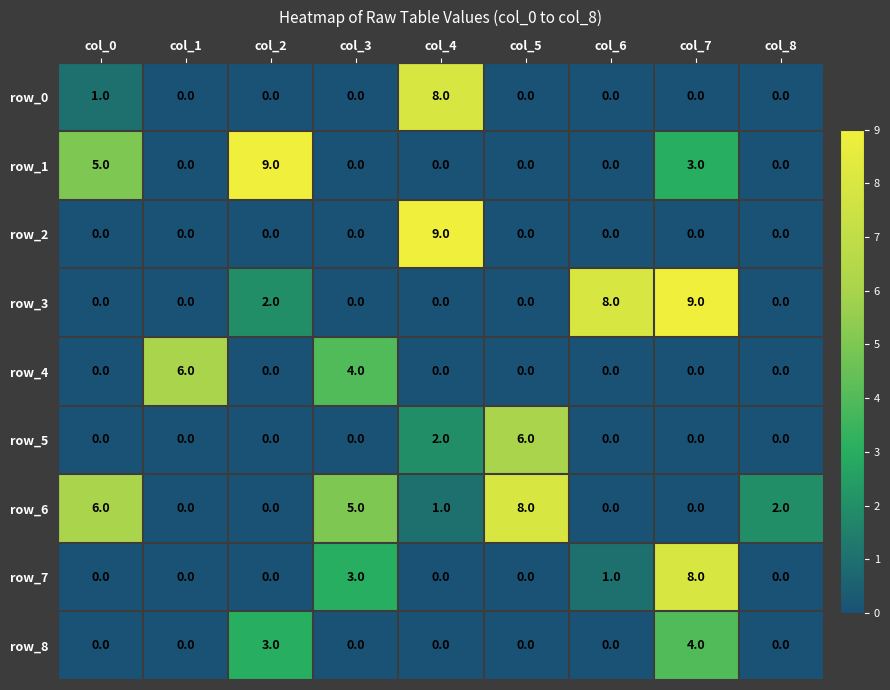

Which series changed the most between col_5 and col_7?

row_3